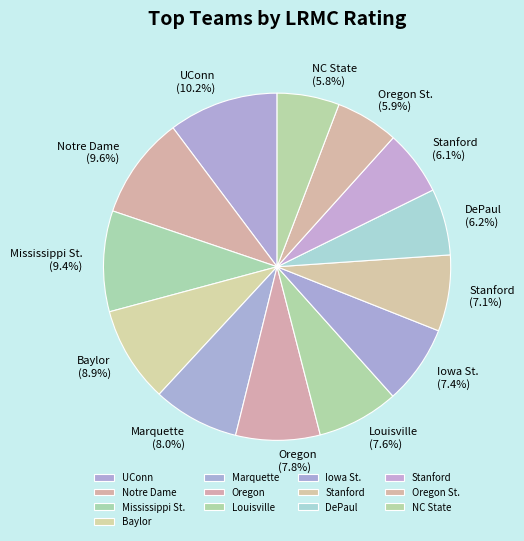

To the nearest percent, what is the average slice percentage?

8%